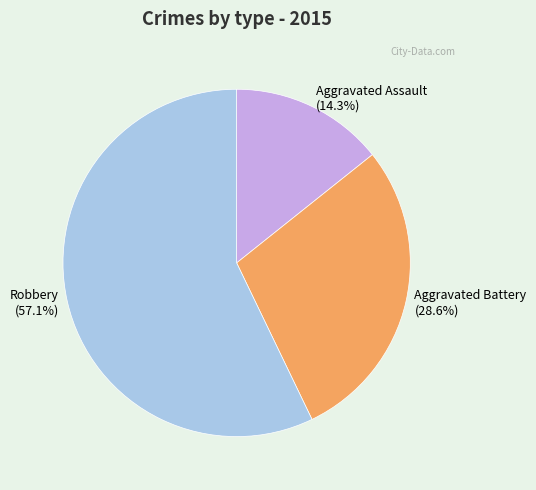

Which slice represents more than half of the pie?

Robbery (57.1%)